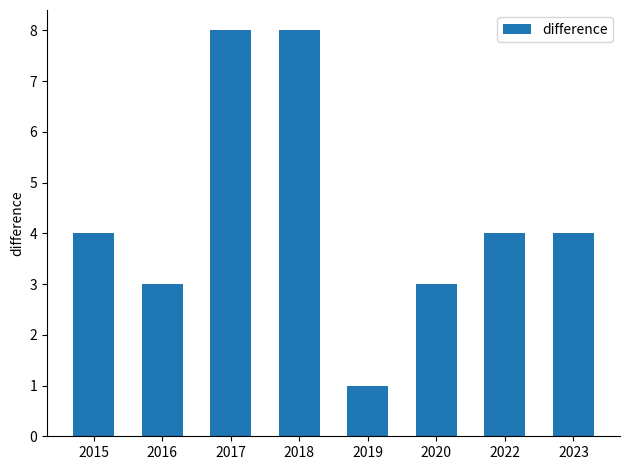

What is the maximum value shown in the chart?

8